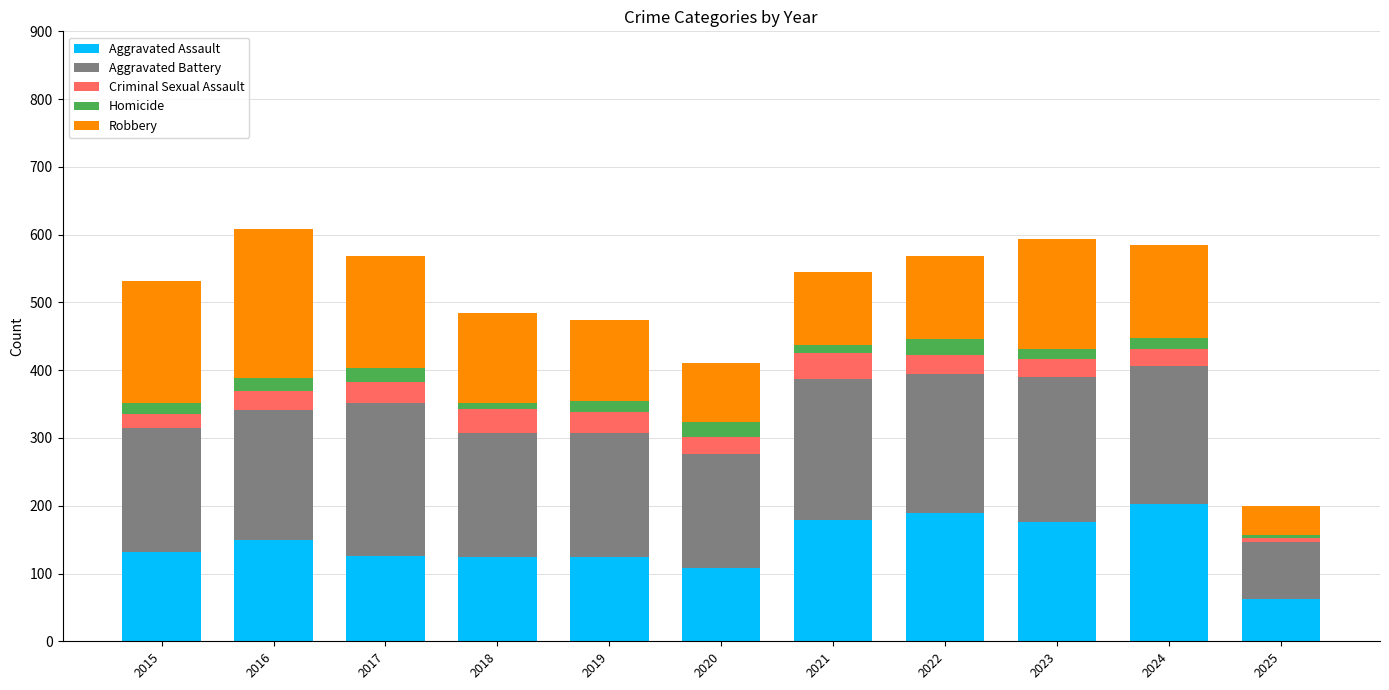

Are the bars grouped side by side (vs. stacked)?

No